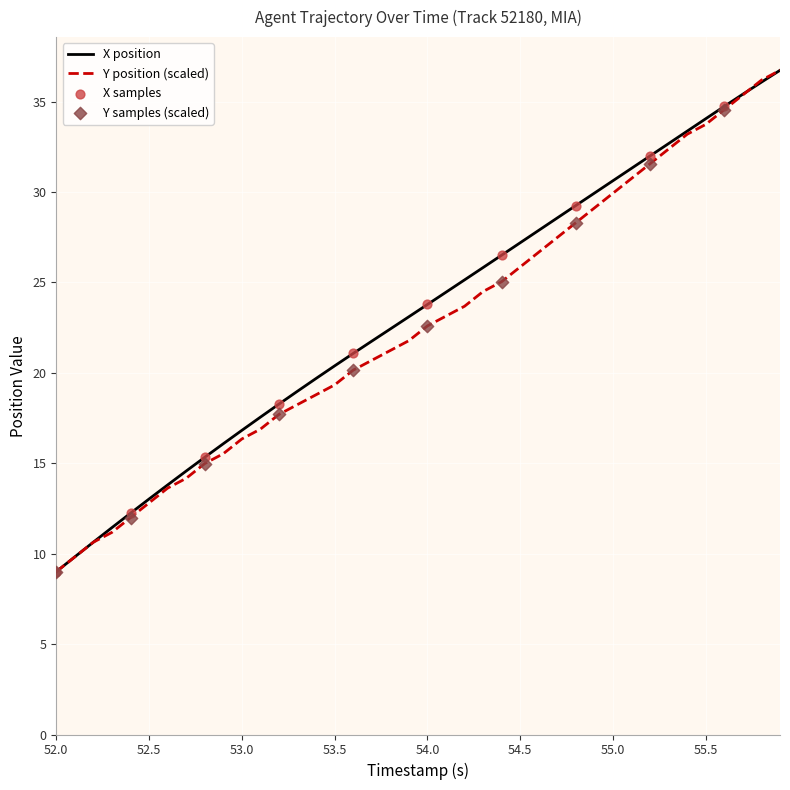

What is the greatest value displayed?

36.7